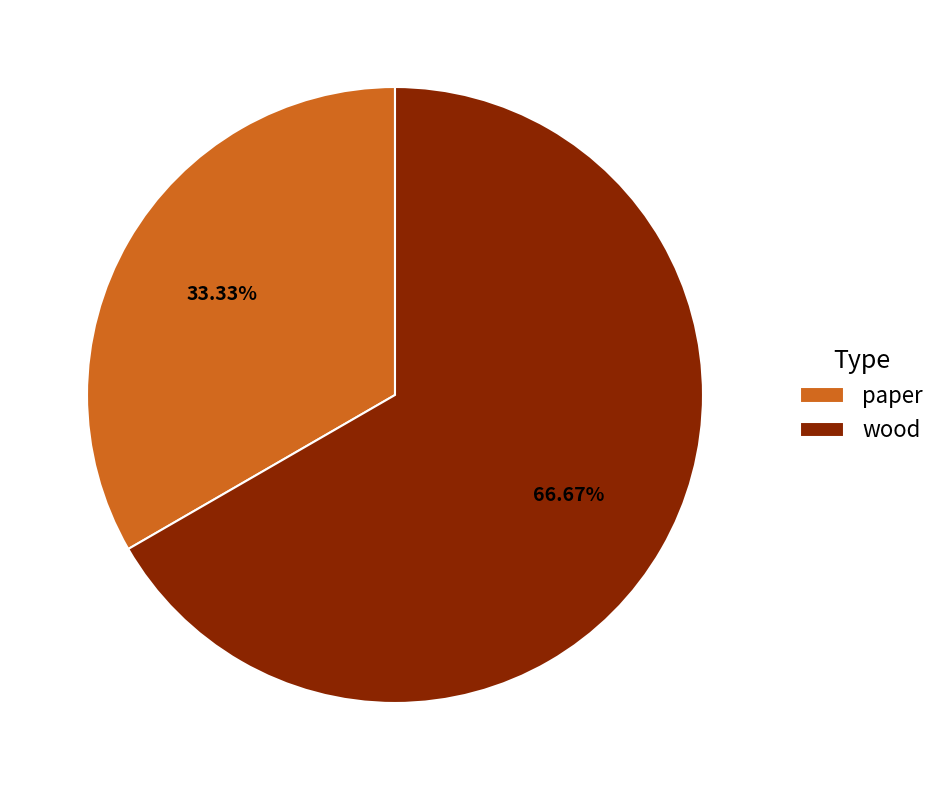

Which slice is the smallest?

paper